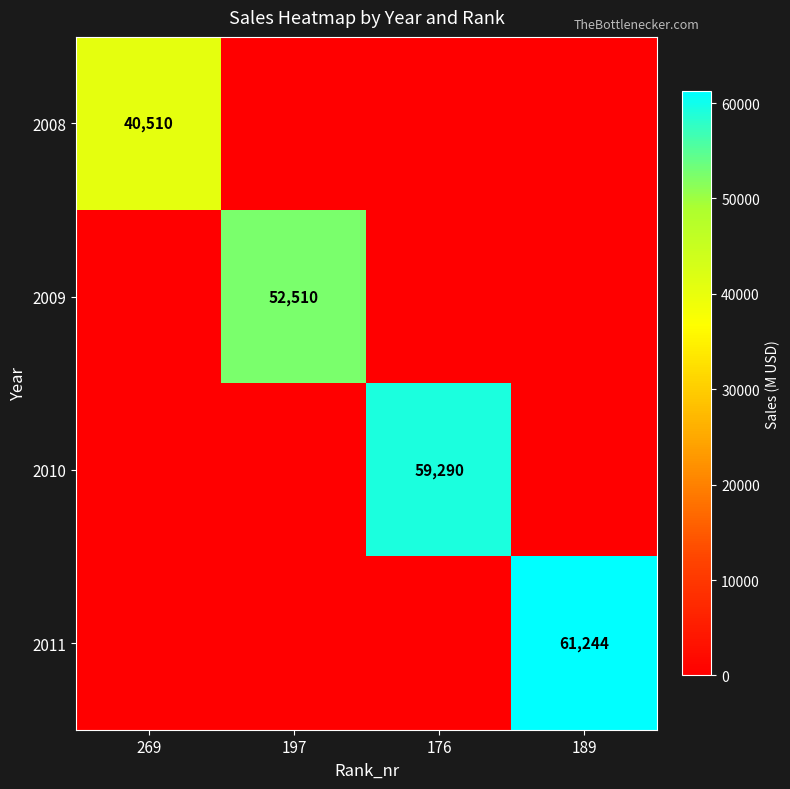

True or false: 2009 has a value of 52510 at 197.

True